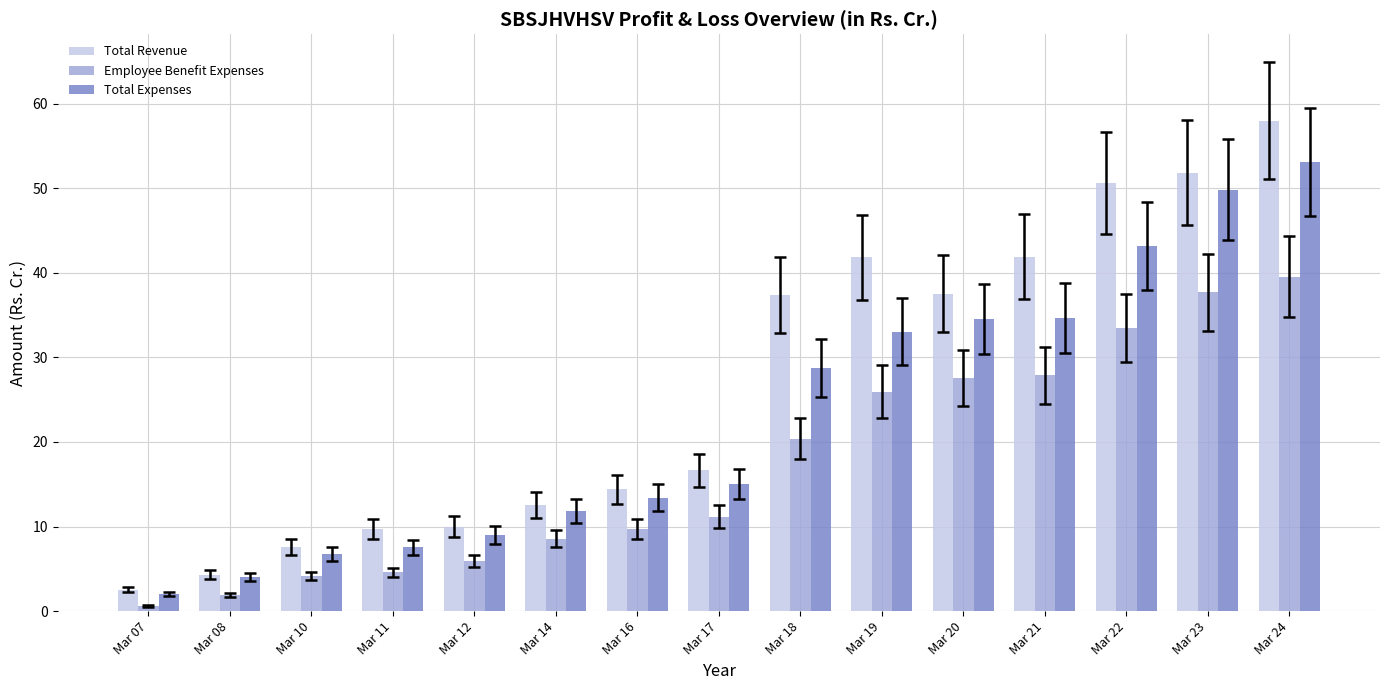

What is the sum of the Total Expenses values at Mar 22 and Mar 23?

93.0